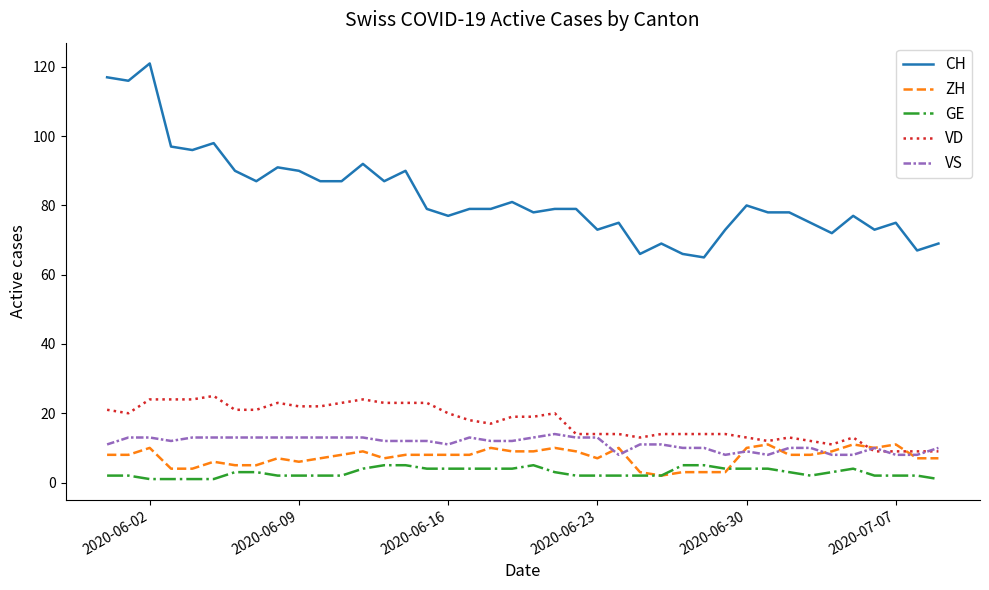

Which series has the largest total across all categories?

CH